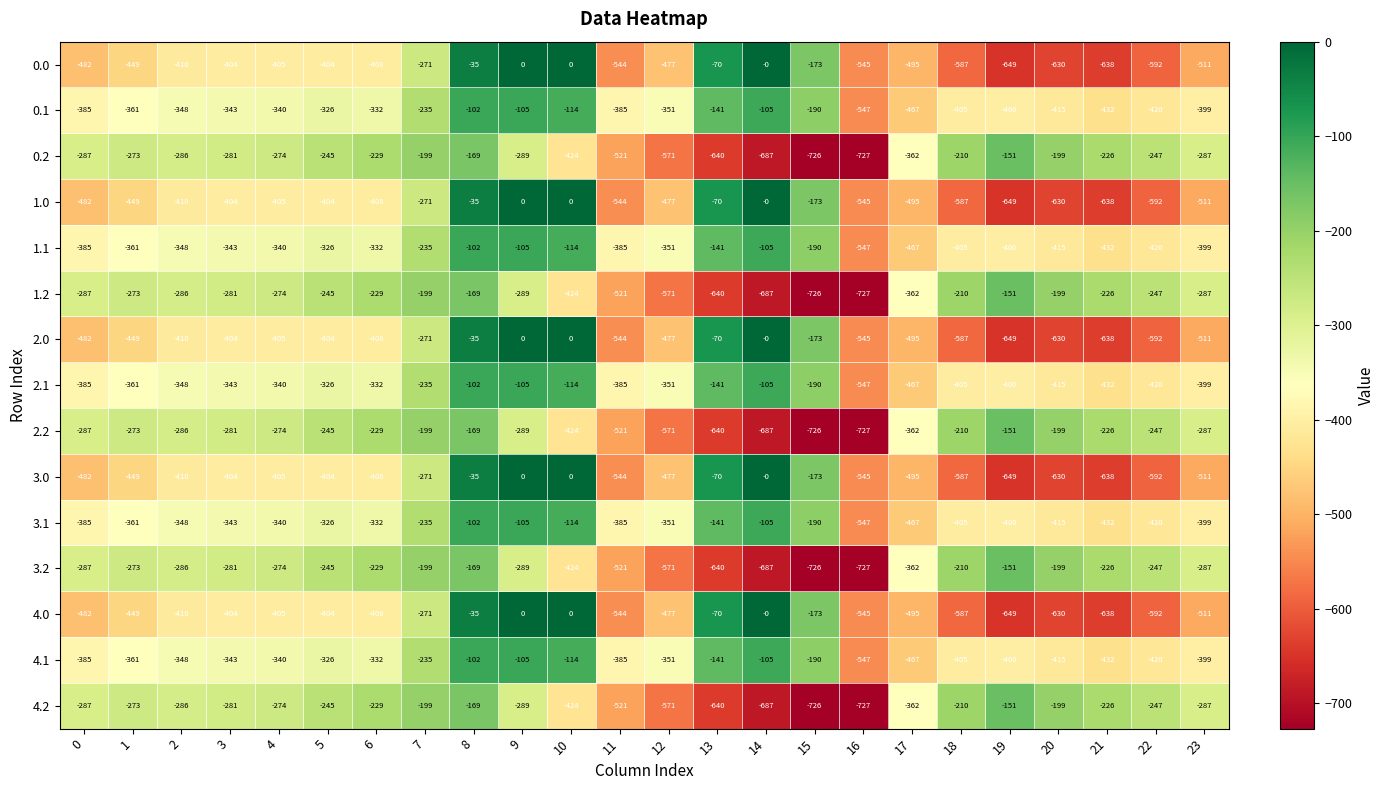

Read the 1.2 value at 6, to the nearest 50.

-250